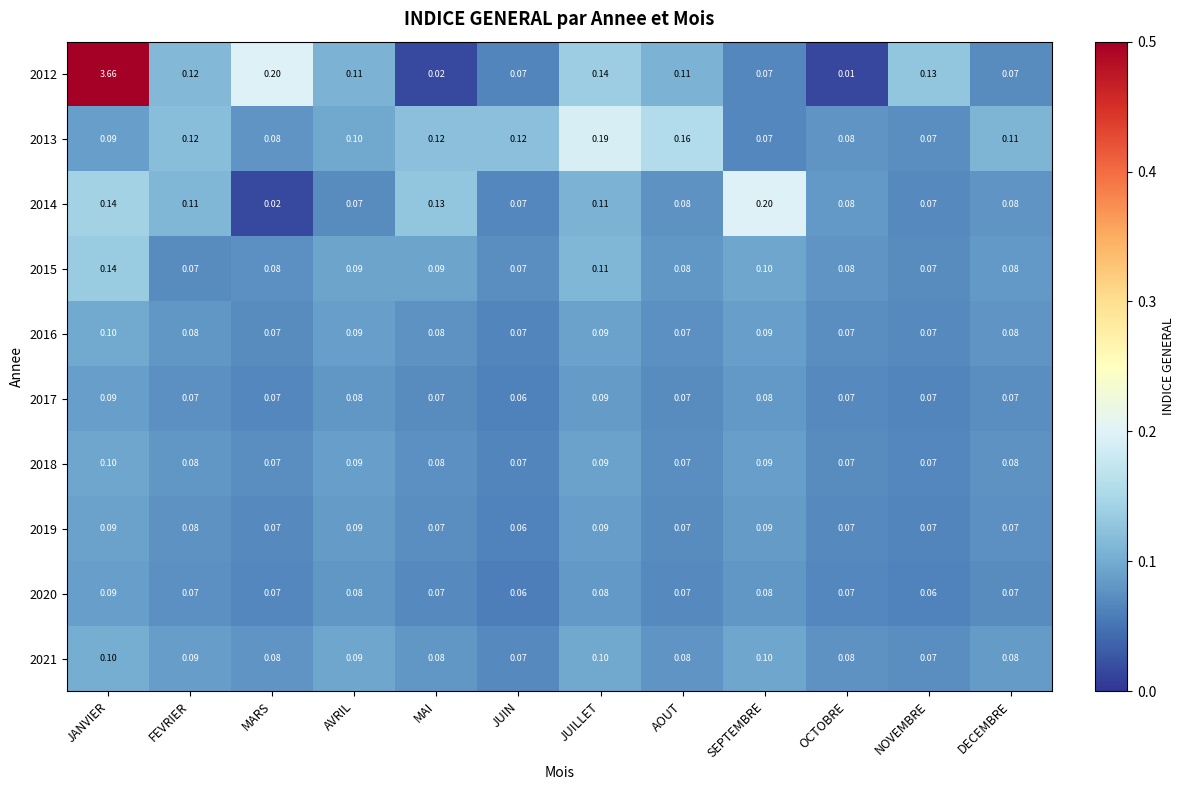

At which category is the sum across all series the highest?

JANVIER